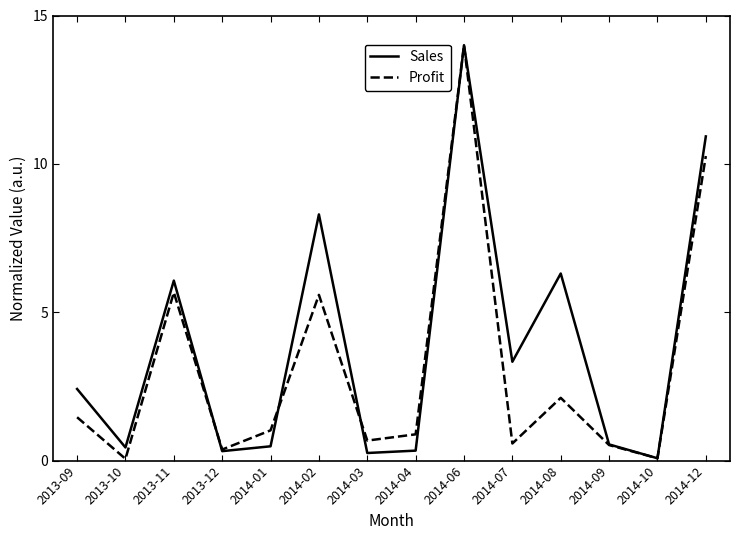

What position from the left is 2014-06?

9